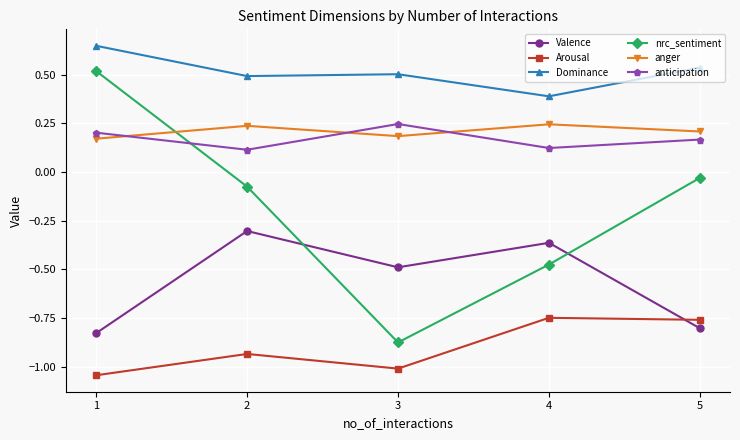

What is the maximum value for Valence?

-0.3